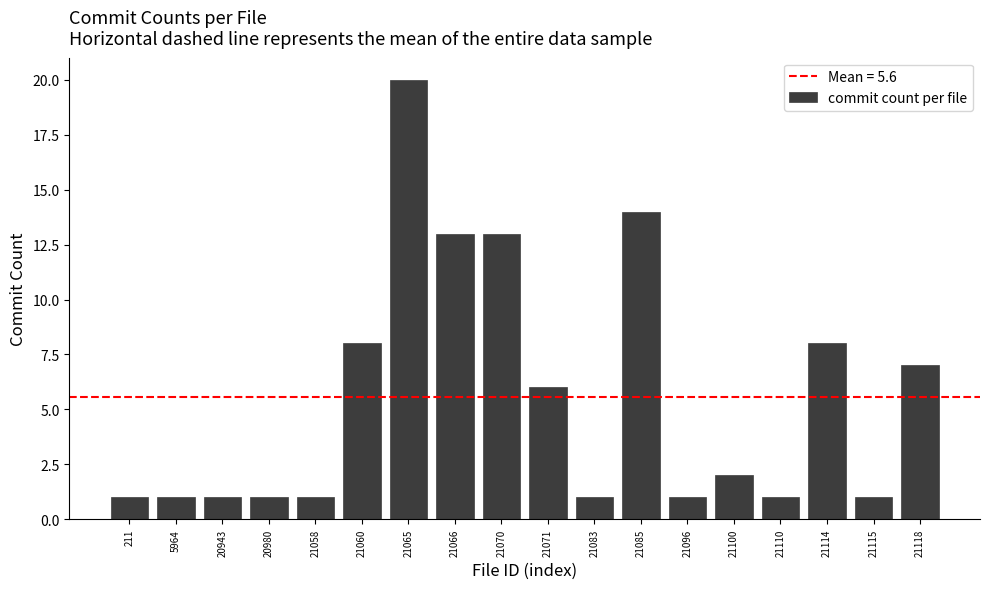

Reading left to right, list all the values displayed in this chart.

1	1	1	1	1	8	20	13	13	6	1	14	1	2	1	8	1	7